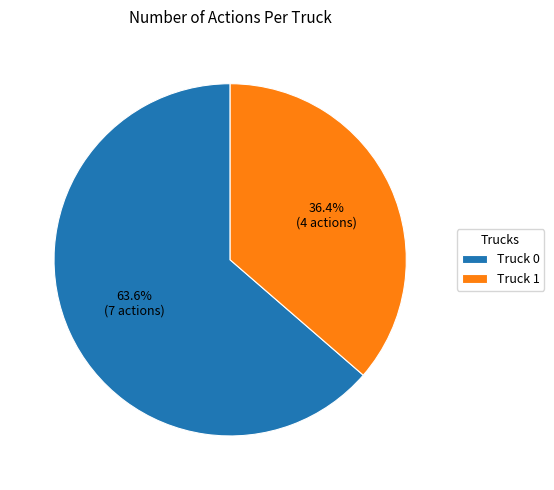

To the nearest percent, what is the combined percentage of Truck 0 and Truck 1?

100%